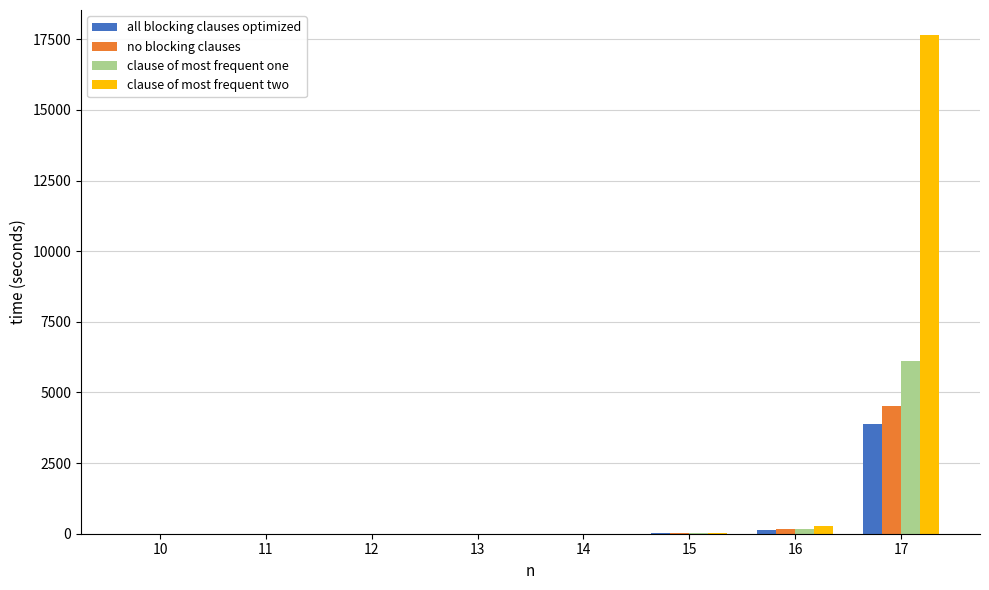

The value of clause of most frequent one at 17 is 6125.0. True or false?

True